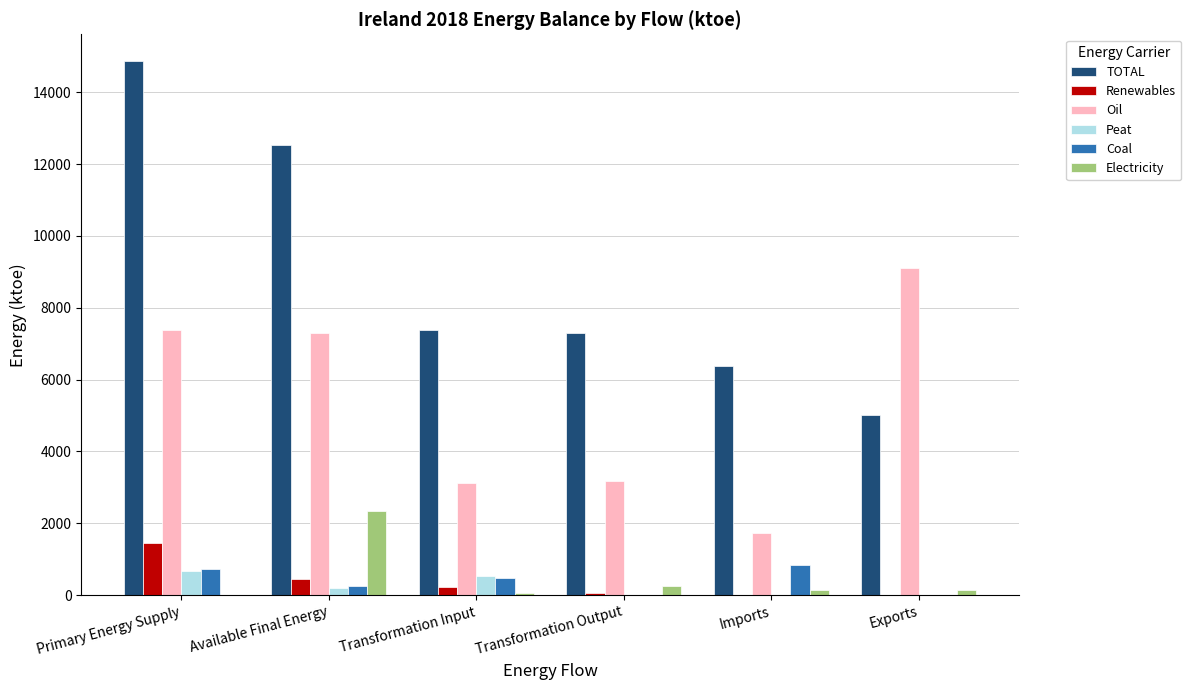

Which series changed the most between Primary Energy Supply and Transformation Output?

TOTAL